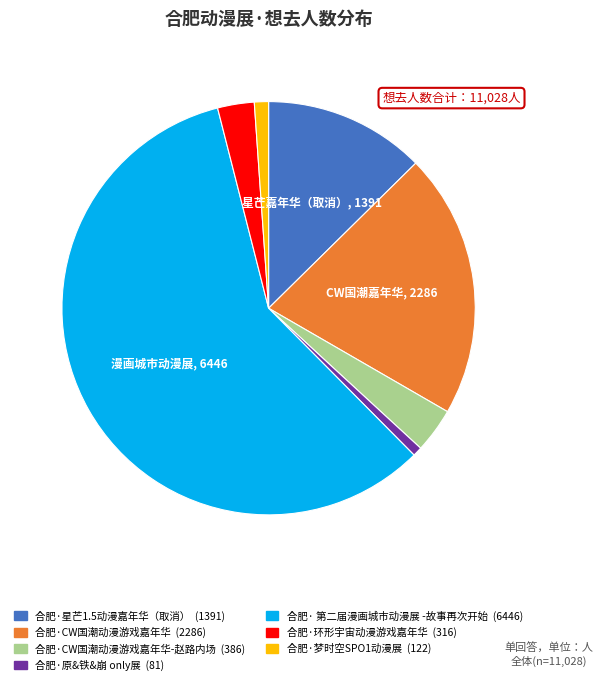

Is there a majority slice in this chart?

Yes